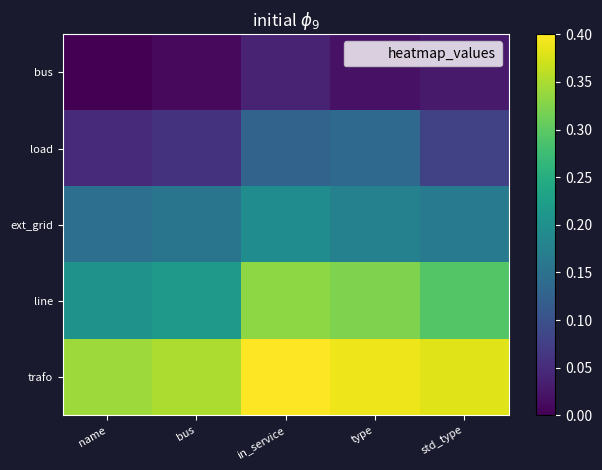

Reading left to right, transcribe all the data shown in this chart.

bus: name=0.0	bus=0.0	in_service=0.0	type=0.0	std_type=0.0
load: name=0.0	bus=0.1	in_service=0.1	type=0.1	std_type=0.1
ext_grid: name=0.1	bus=0.2	in_service=0.2	type=0.2	std_type=0.2
line: name=0.2	bus=0.2	in_service=0.3	type=0.3	std_type=0.3
trafo: name=0.3	bus=0.4	in_service=0.4	type=0.4	std_type=0.4